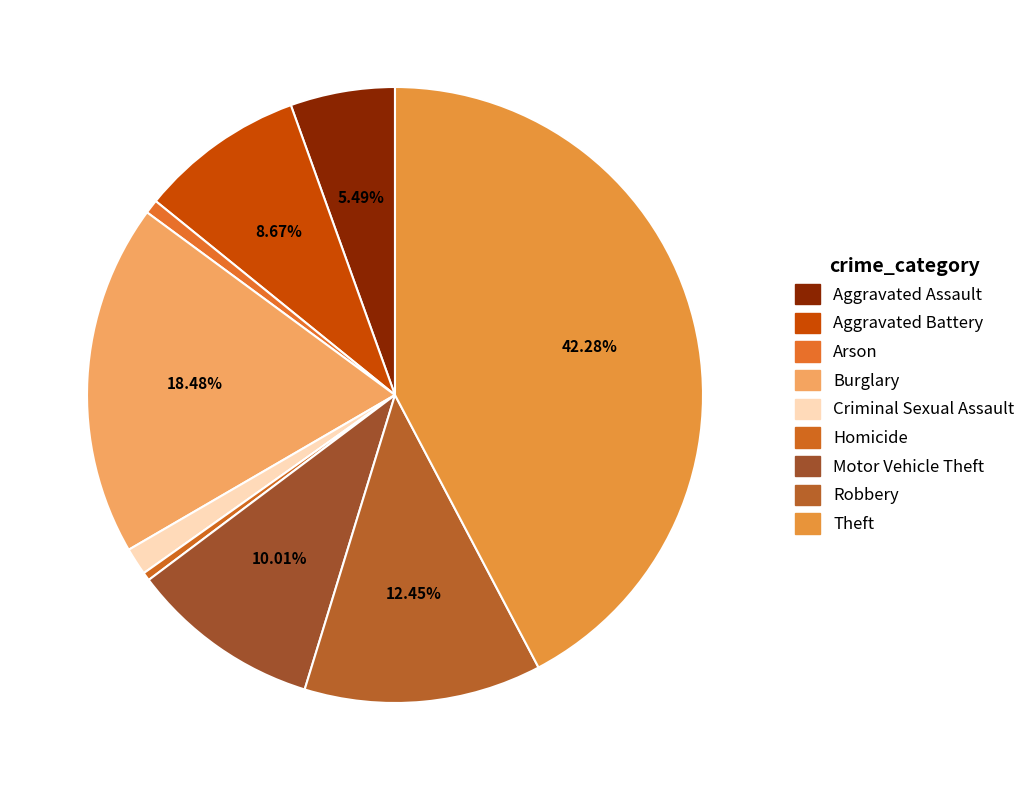

Does Aggravated Battery represent more than half of the total?

No